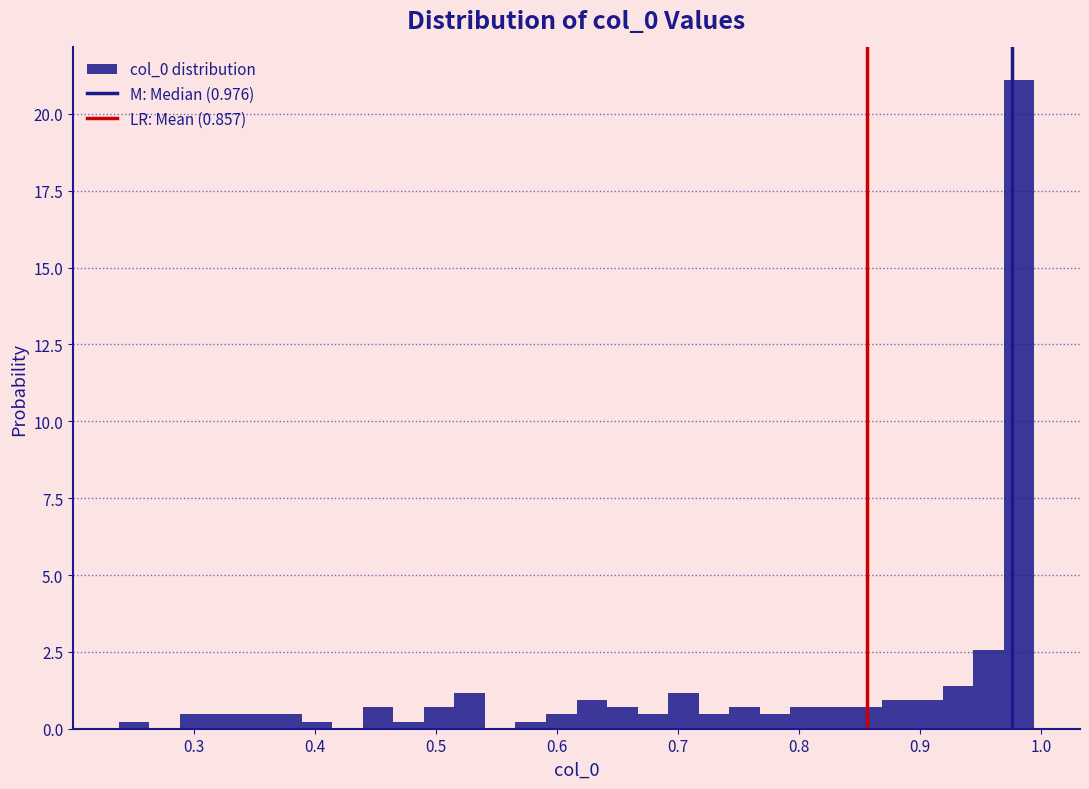

Read against the x-axis, roughly where is the centre of the tallest bar?

0.98